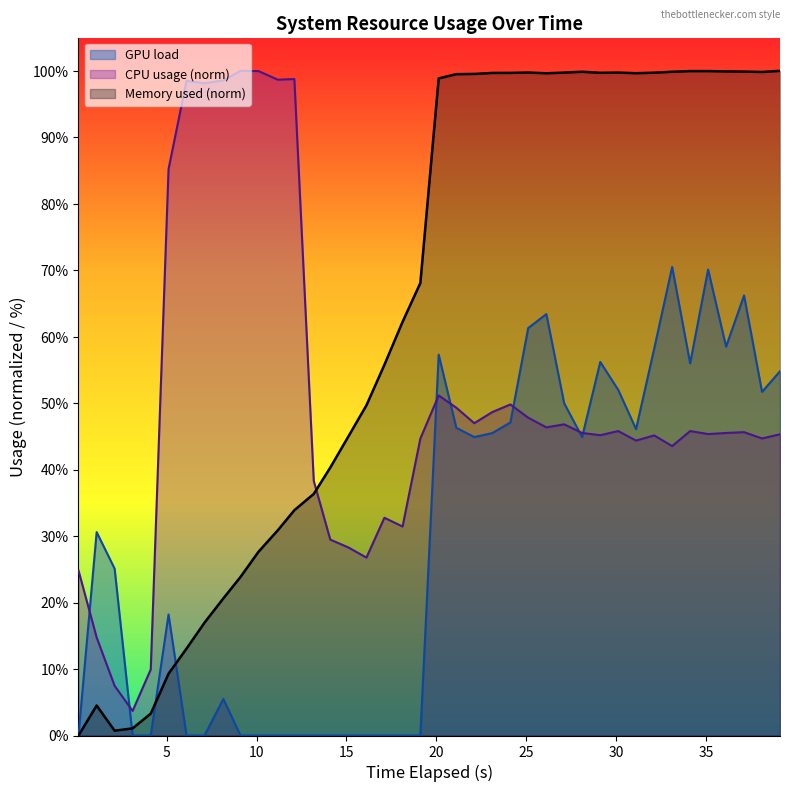

Which series ends up on top after the final intersection of Memory used (MB) and GPU load?

Memory used (MB)